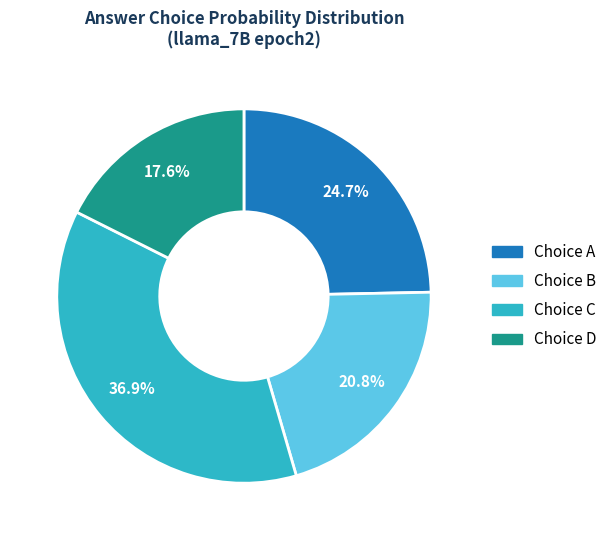

Does any single category account for the majority?

No